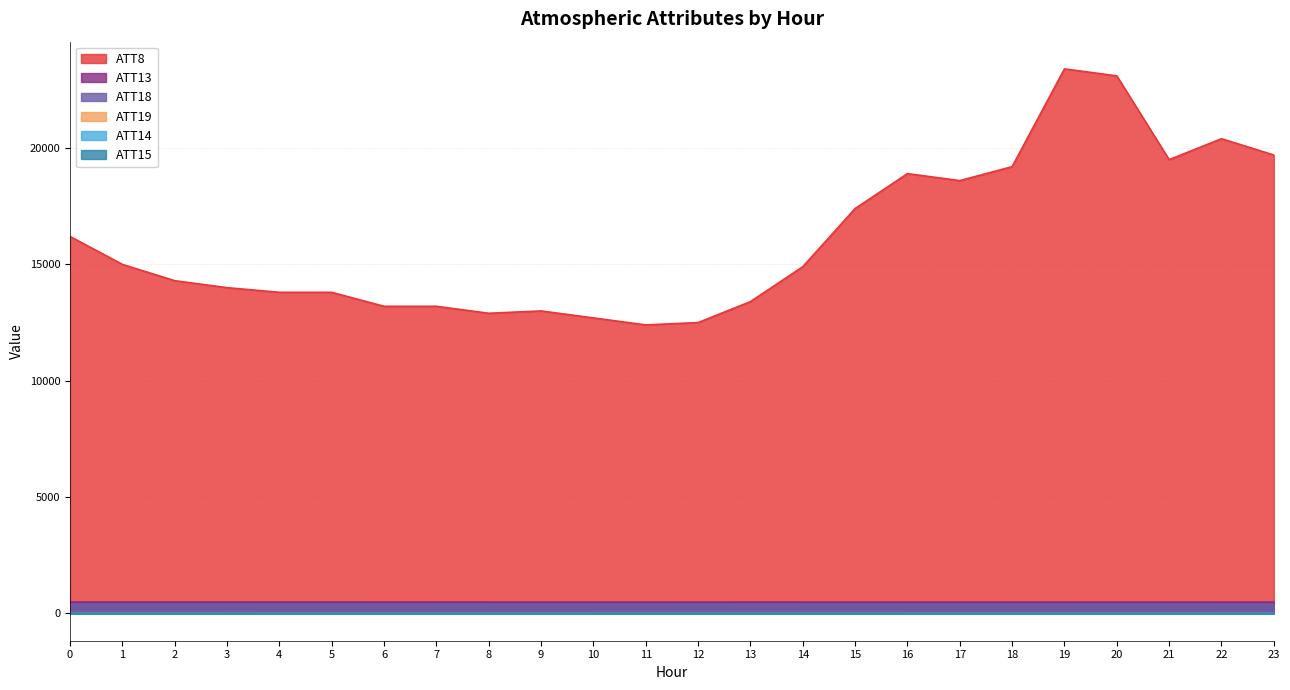

True or false: ATT19 and ATT15 intersect in this chart.

False